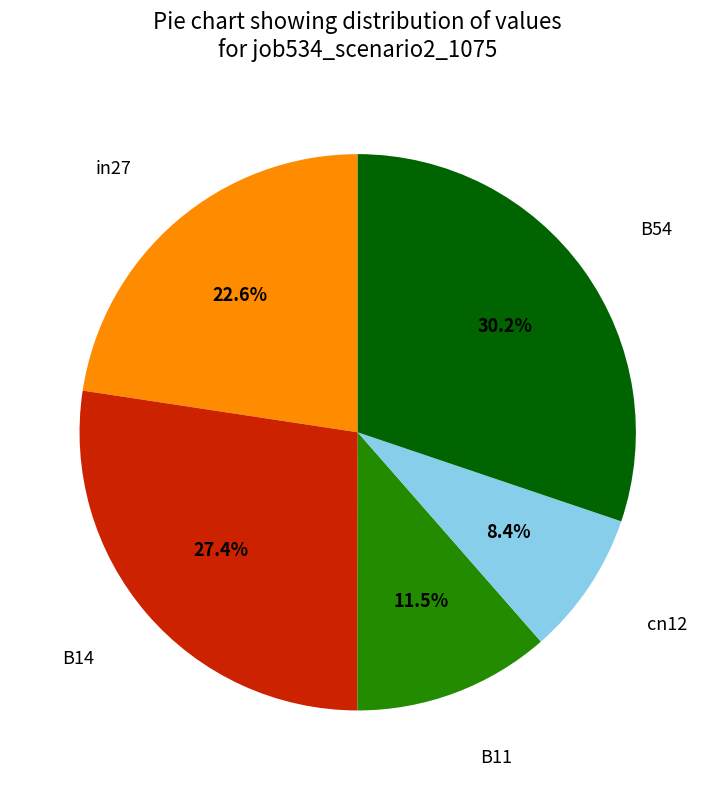

Between B54 and in27, which is larger?

B54